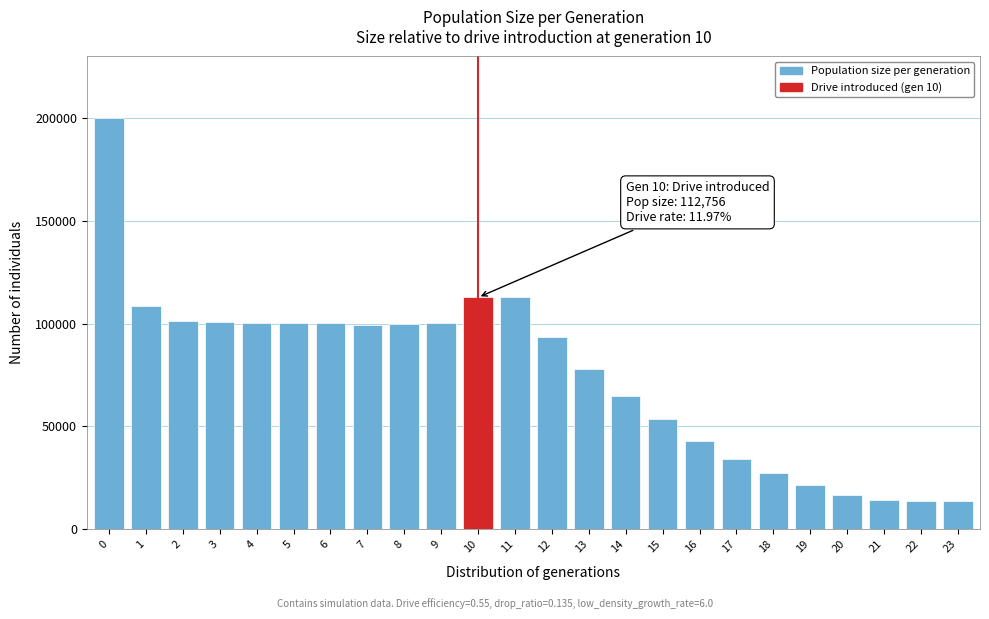

The value at 2 is 101499. True or false?

True